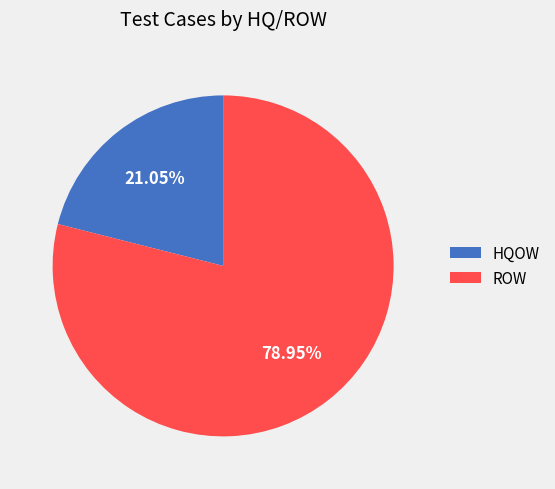

To the nearest percent, what is the difference between the largest and smallest slice percentages?

58%